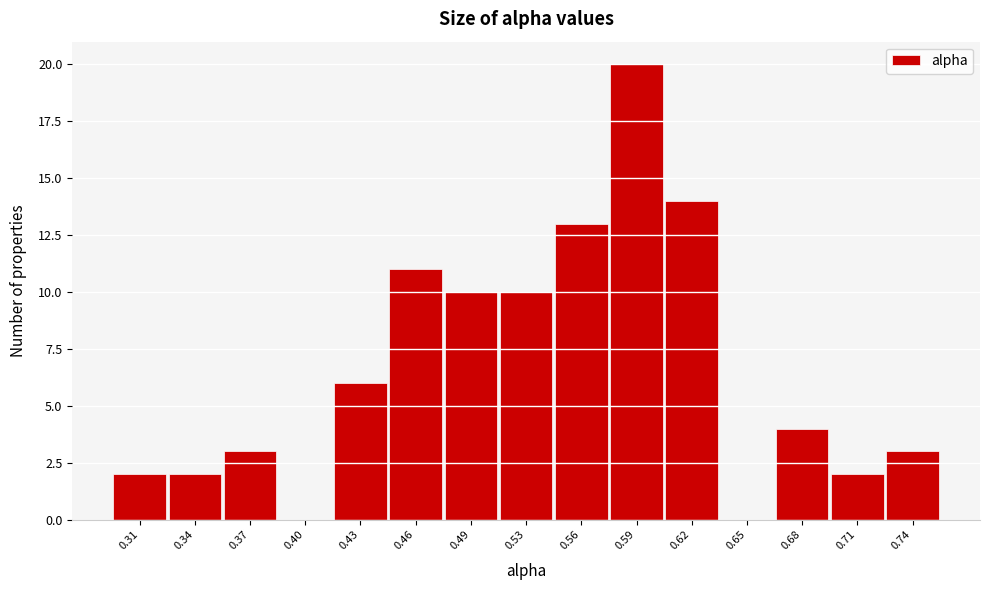

Reading left to right, transcribe all the data shown in this chart.

0.31=2	0.34=2	0.37=3	0.40=0	0.43=6	0.46=11	0.49=10	0.53=10	0.56=13	0.59=20	0.62=14	0.65=0	0.68=4	0.71=2	0.74=3